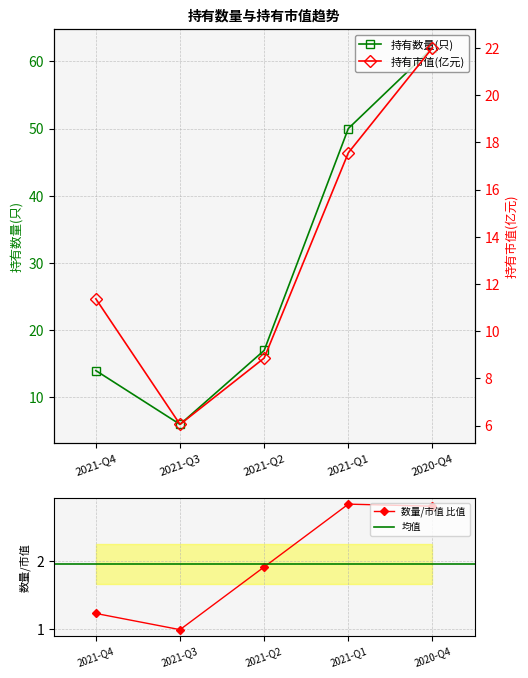

Reading left to right, list all the values displayed in this chart.

持有数量(只): 14.0	6.0	17.0	50.0	62.0
持有市值(亿元): 11.4	6.0	8.9	17.6	22.0